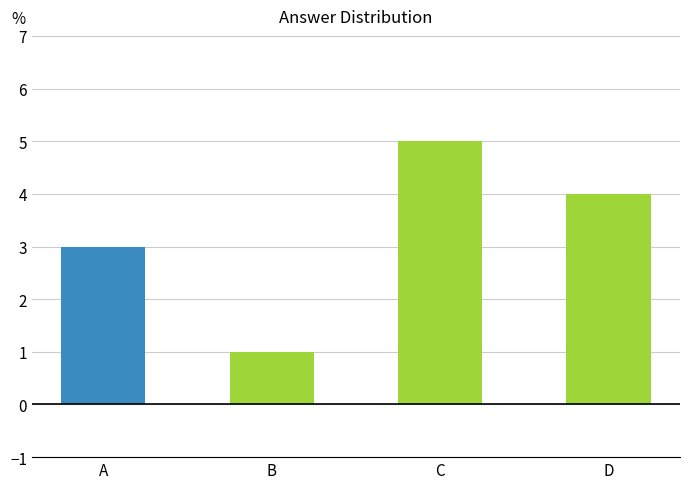

The chart shows a value of 2 at D. True or false?

False